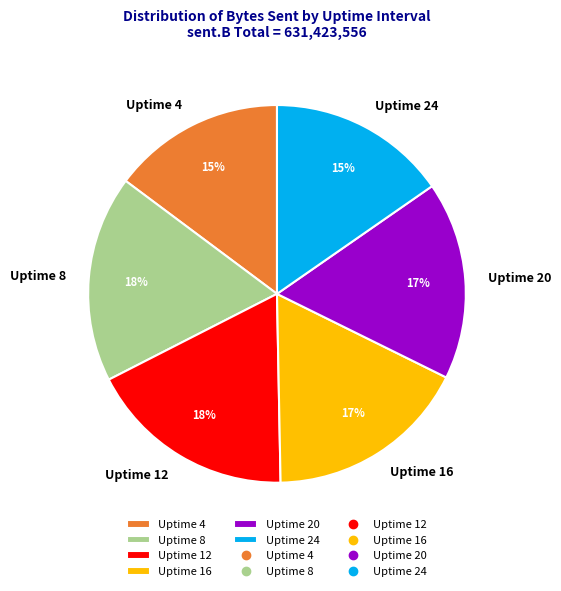

Is there any slice that represents more than half of the pie?

No